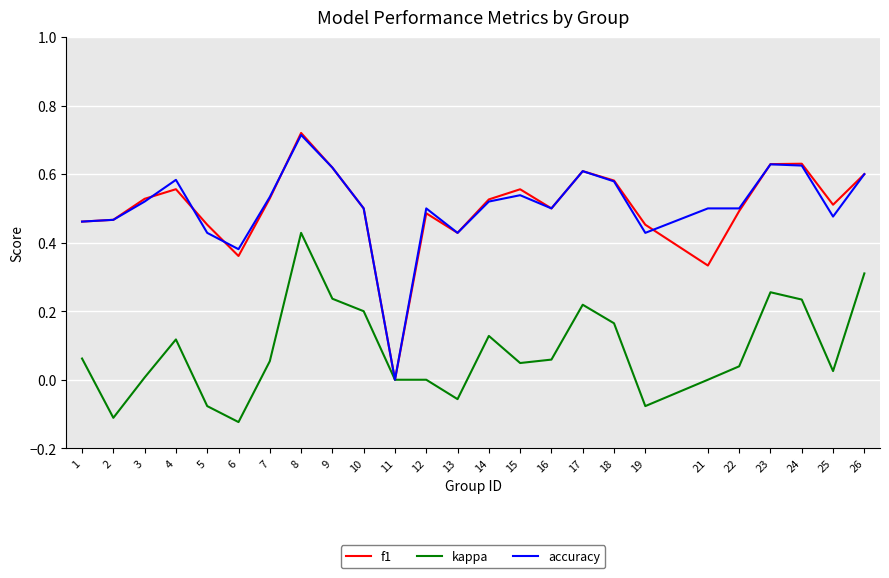

Does the chart have visible grid lines?

Yes